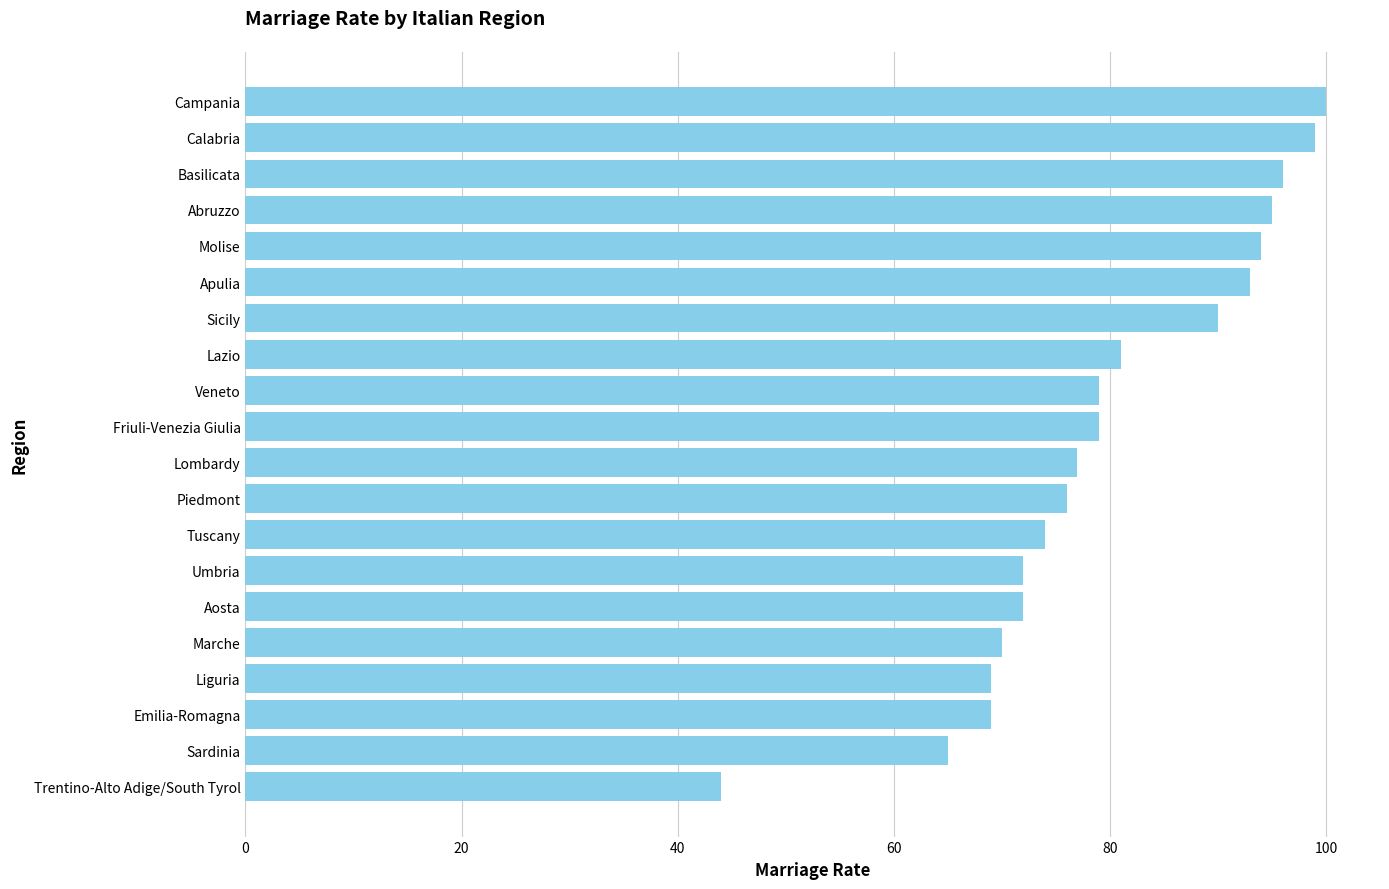

How many series are shown in this chart?

1